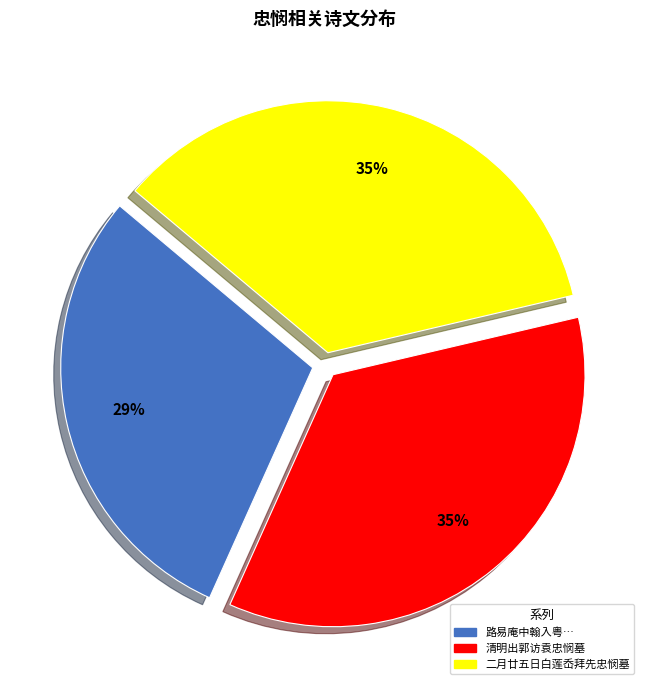

Is there any slice that represents more than half of the pie?

No